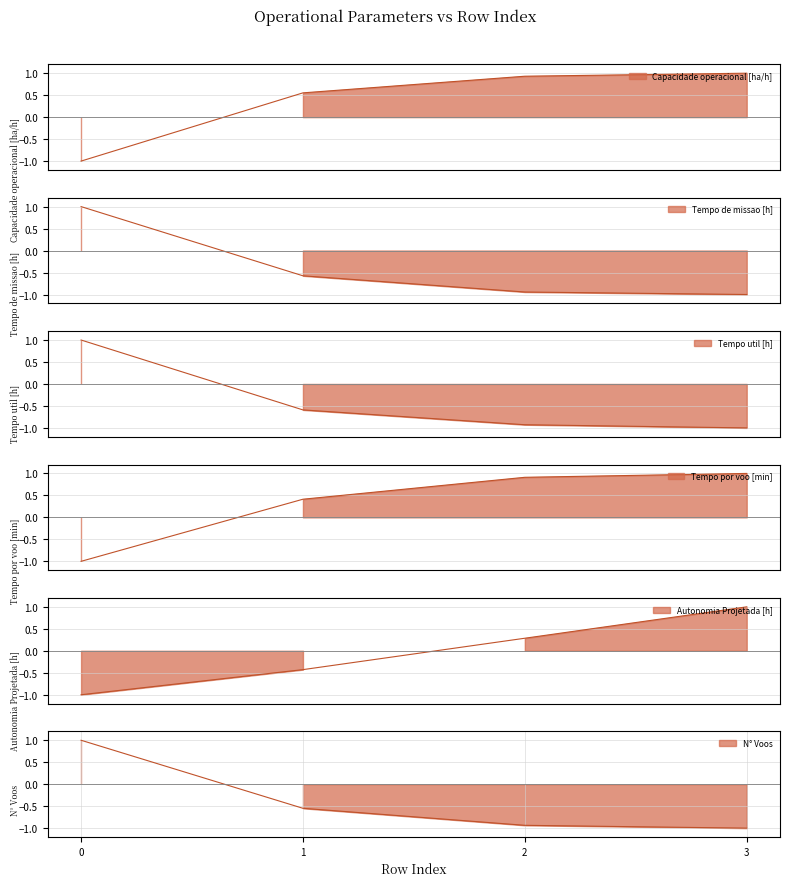

What is the value of the N° Voos point at the 3rd from the left?

-0.9